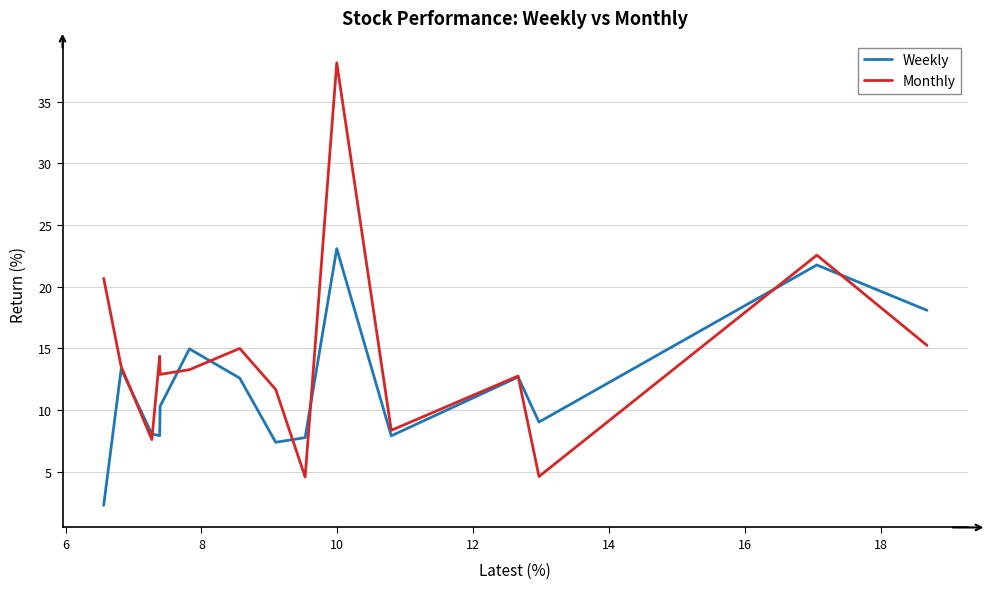

What is the highest value of the Weekly series?

23.1